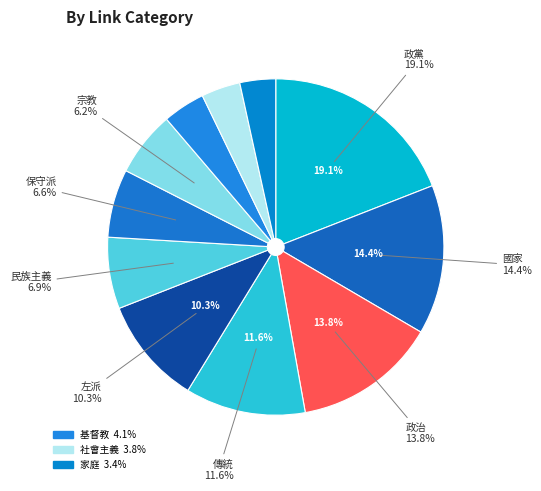

True or false: 家庭 accounts for 3% of the total.

True